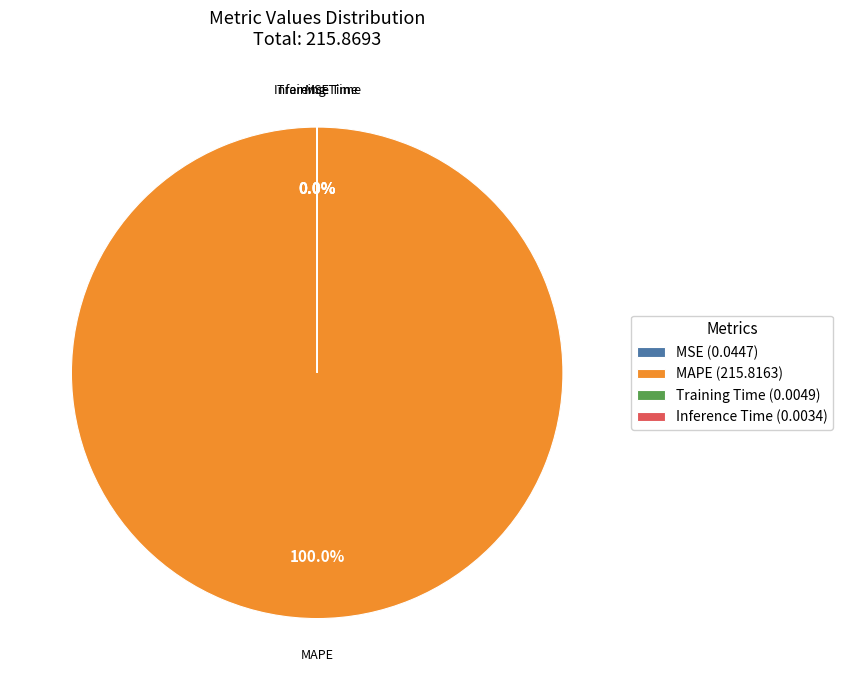

Is there any slice that represents more than half of the pie?

Yes